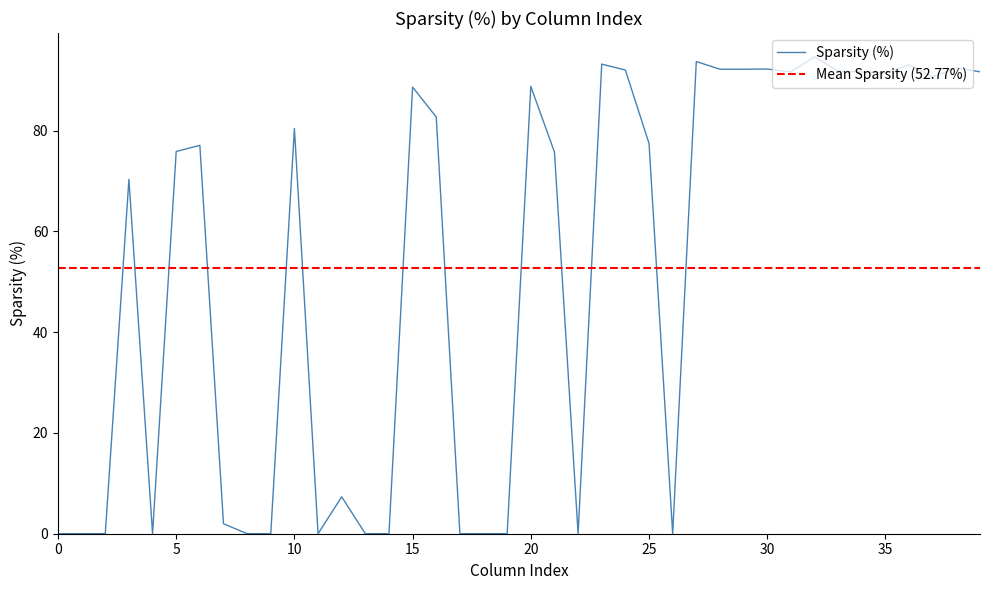

True or false: the data shows 103.5 at 21.

False